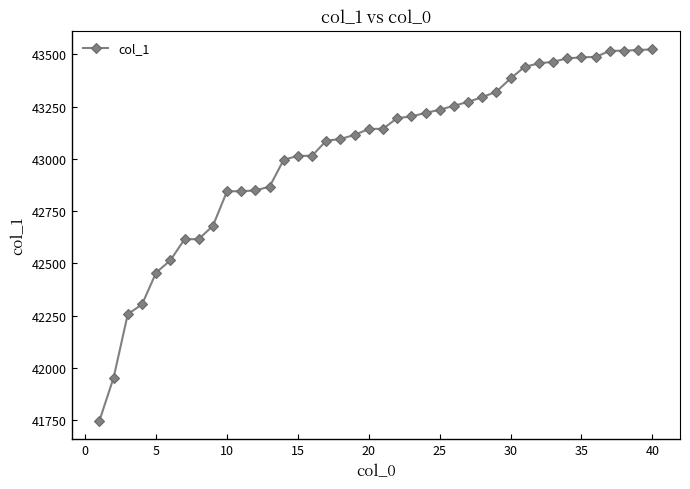

What is the greatest value displayed?

43524